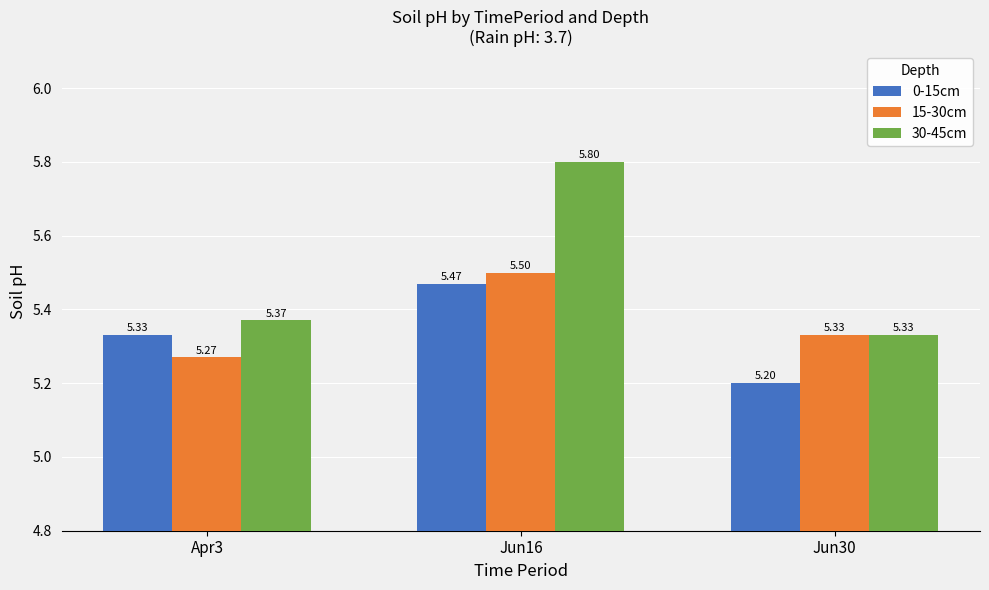

At which label does 15-30cm reach its minimum?

Apr3